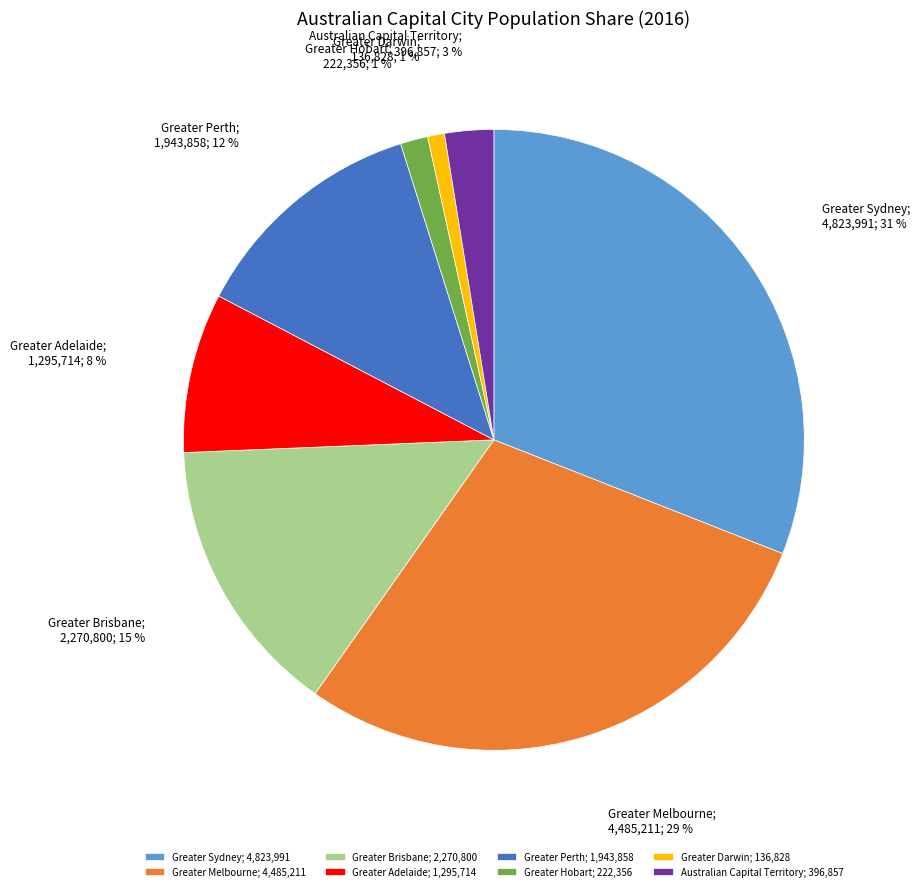

Does any single category account for the majority?

No